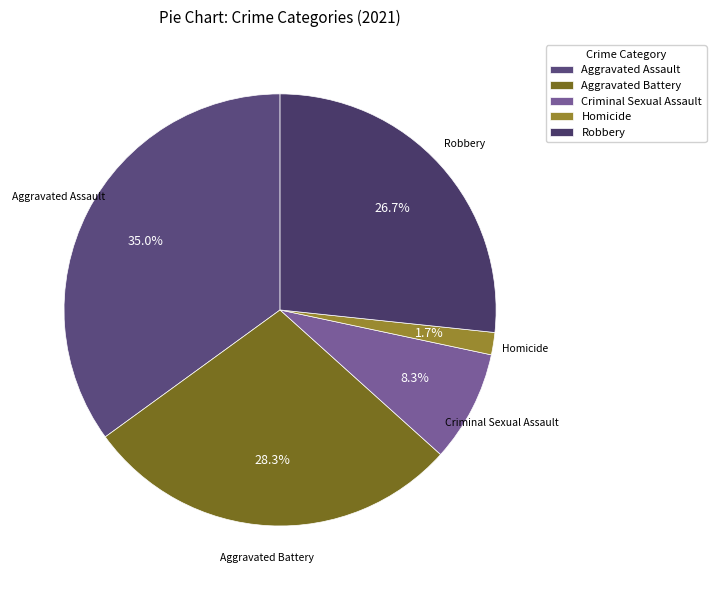

Do Criminal Sexual Assault and Homicide together represent more than half of the pie?

No